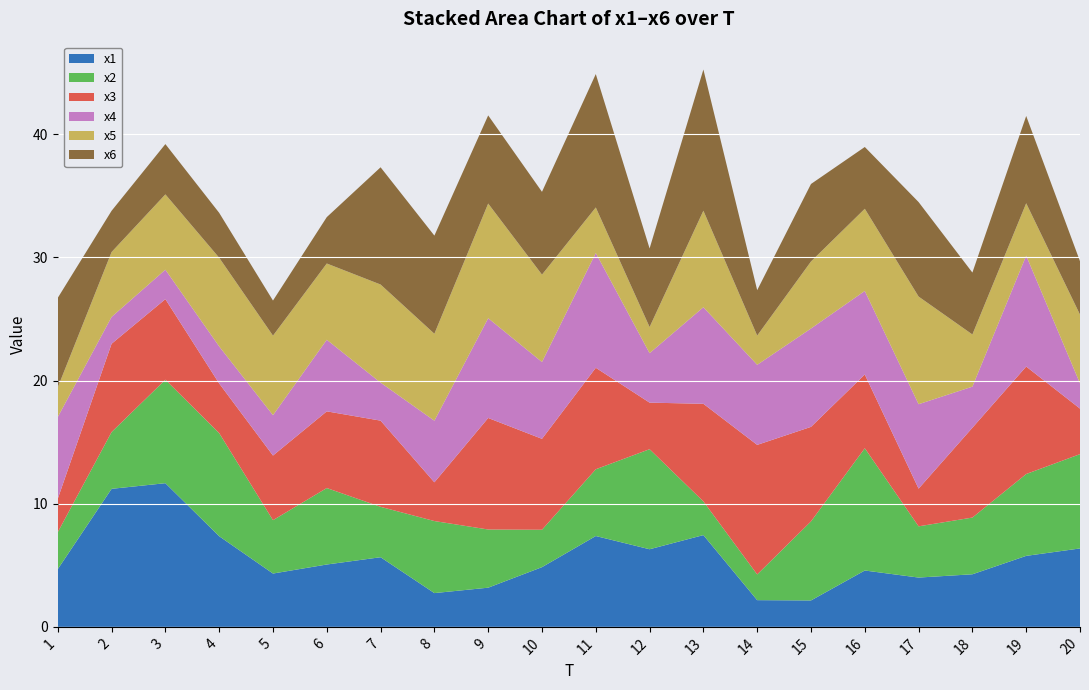

Reading left to right, what are all the values shown in this chart?

x1: 1=4.7	2=11.2	3=11.7	4=7.4	5=4.3	6=5.1	7=5.7	8=2.7	9=3.2	10=4.8	11=7.4	12=6.3	13=7.5	14=2.2	15=2.1	16=4.6	17=4.0	18=4.3	19=5.8	20=6.4
x2: 1=3.0	2=4.6	3=8.4	4=8.4	5=4.3	6=6.2	7=4.1	8=5.8	9=4.7	10=3.0	11=5.4	12=8.1	13=2.7	14=2.1	15=6.4	16=9.9	17=4.2	18=4.6	19=6.6	20=7.7
x3: 1=2.7	2=7.2	3=6.5	4=4.0	5=5.2	6=6.2	7=7.0	8=3.1	9=9.1	10=7.4	11=8.2	12=3.8	13=7.9	14=10.5	15=7.7	16=6.0	17=3.1	18=7.3	19=8.7	20=3.7
x4: 1=6.6	2=2.2	3=2.4	4=3.0	5=3.3	6=5.8	7=3.1	8=5.0	9=8.1	10=6.2	11=9.3	12=4.0	13=7.8	14=6.5	15=8.0	16=6.8	17=6.9	18=3.3	19=9.0	20=2.0
x5: 1=2.4	2=5.3	3=6.1	4=7.2	5=6.5	6=6.2	7=8.0	8=7.1	9=9.3	10=7.1	11=3.7	12=2.1	13=7.8	14=2.4	15=5.4	16=6.7	17=8.7	18=4.2	19=4.3	20=5.6
x6: 1=7.3	2=3.3	3=4.1	4=3.6	5=2.8	6=3.8	7=9.5	8=8.0	9=7.2	10=6.7	11=10.8	12=6.4	13=11.5	14=3.7	15=6.3	16=5.0	17=7.7	18=5.0	19=7.1	20=4.3